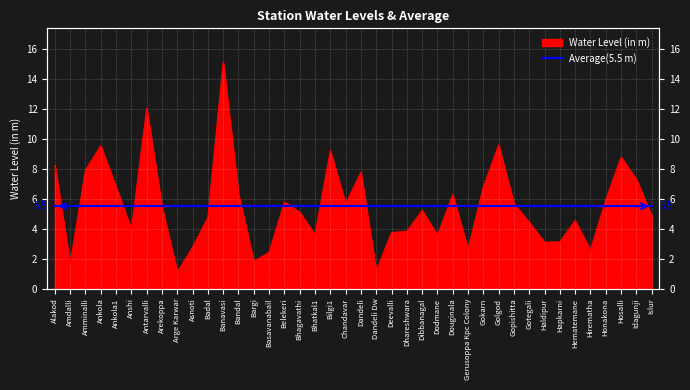

What is the label of the 27th point from the right?

Bargi